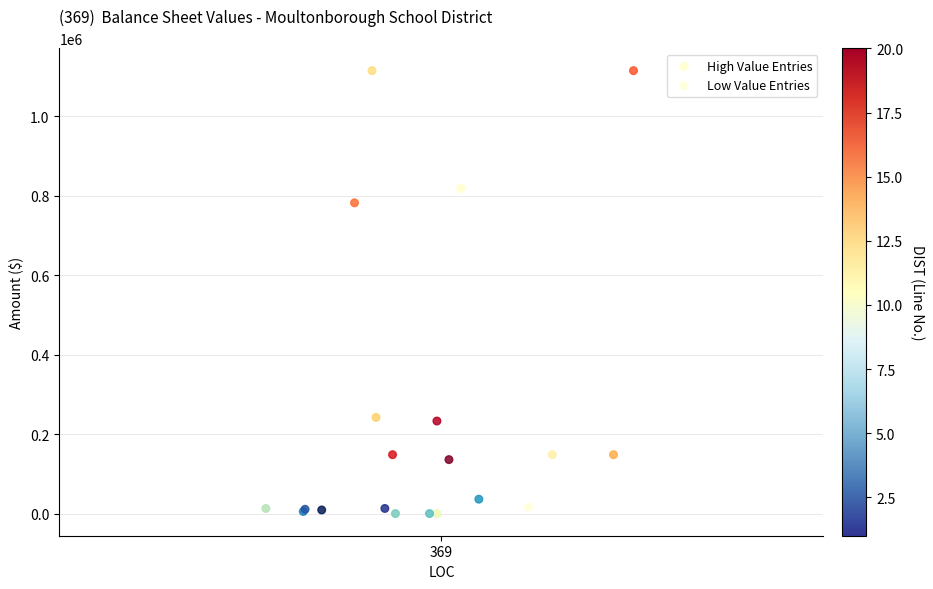

Which series has the largest Y range (max minus min)?

High Value Entries